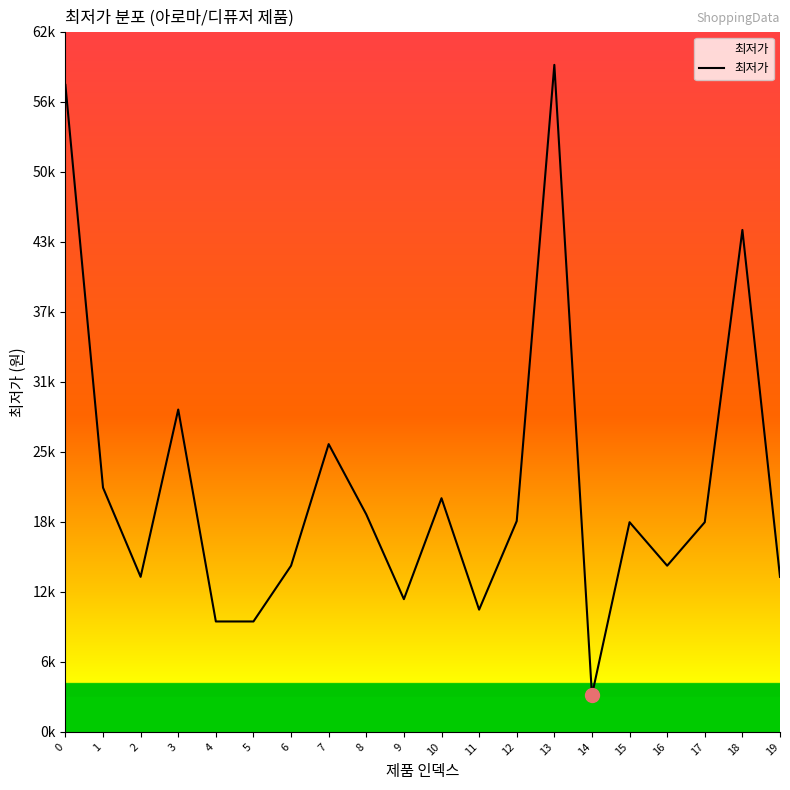

True or false: the data has more than 2 interior local peaks.

True